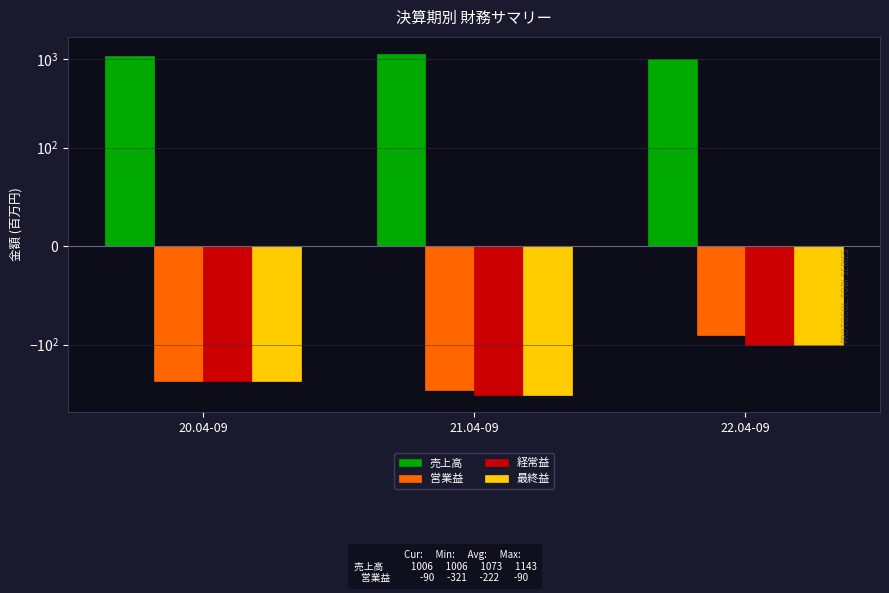

What is the sum of all 売上高 values?

3220